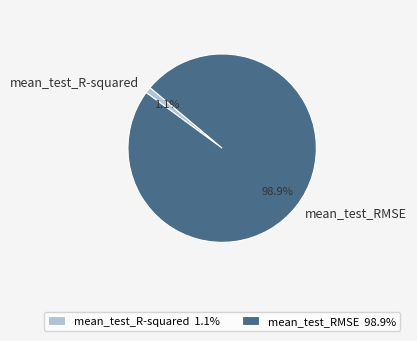

Which slice is the smallest?

mean_test_R-squared